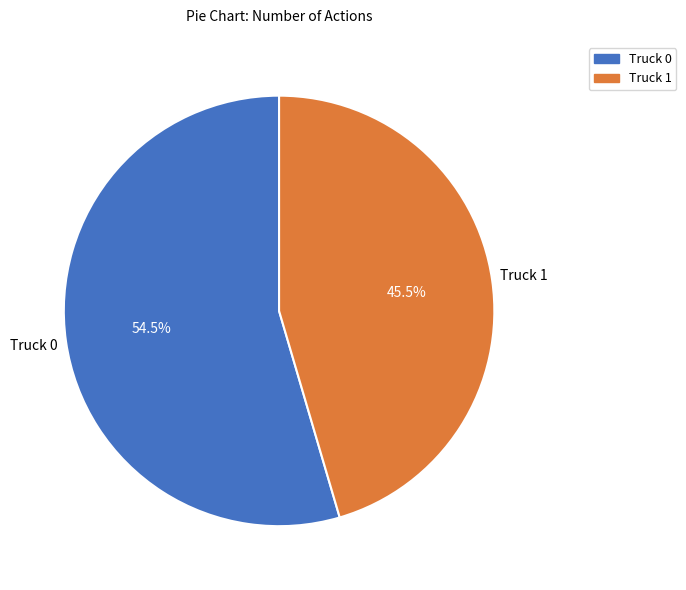

Is it true that Truck 1 is 32% of the pie?

False